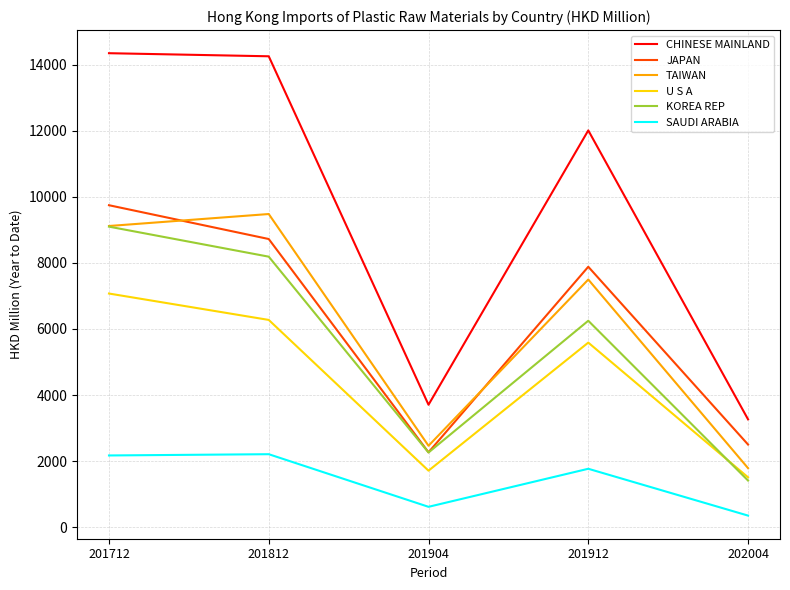

In U S A, how many points are lower than both neighbors (excluding endpoints)?

1